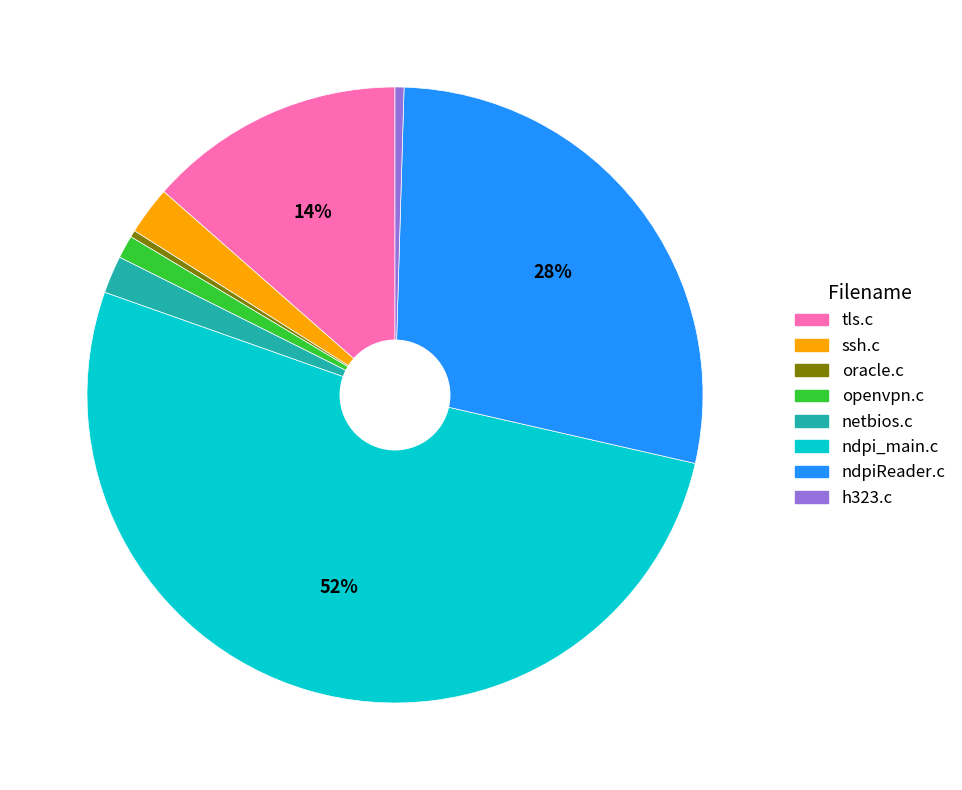

Does tls.c account for over 50% of the chart?

No